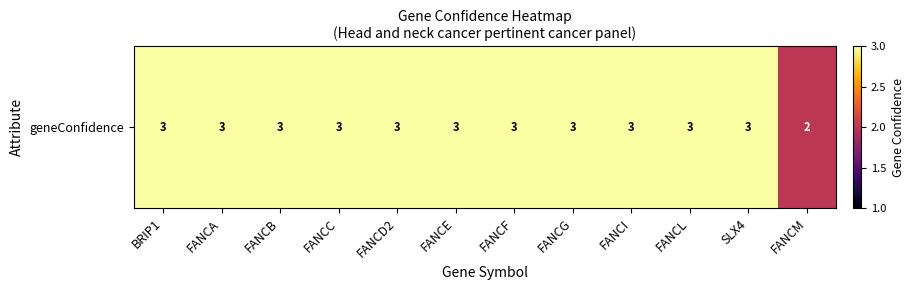

How many categories are shown in the chart?

12